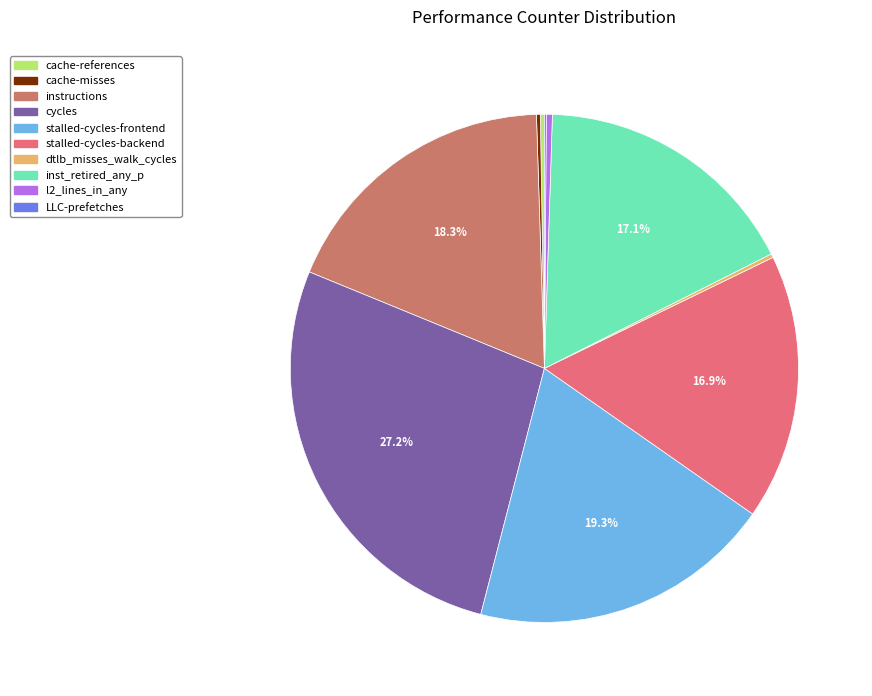

True or false: l2_lines_in_any accounts for 0% of the total.

True